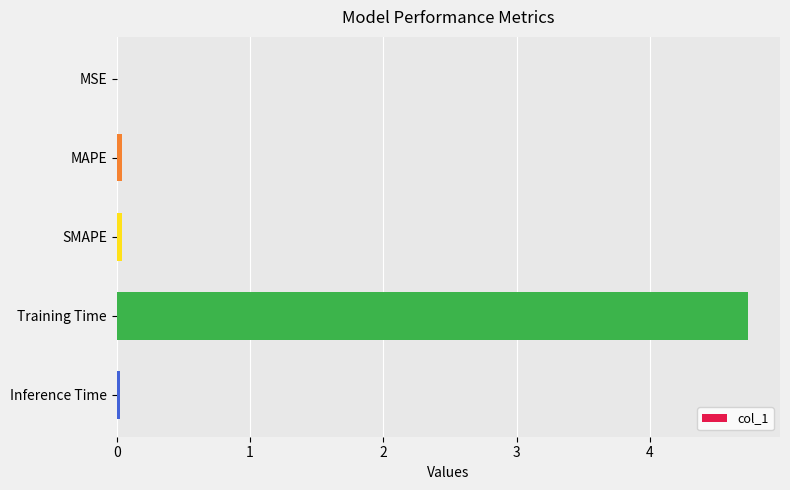

True or false: the data shows 0.0 at MSE.

True